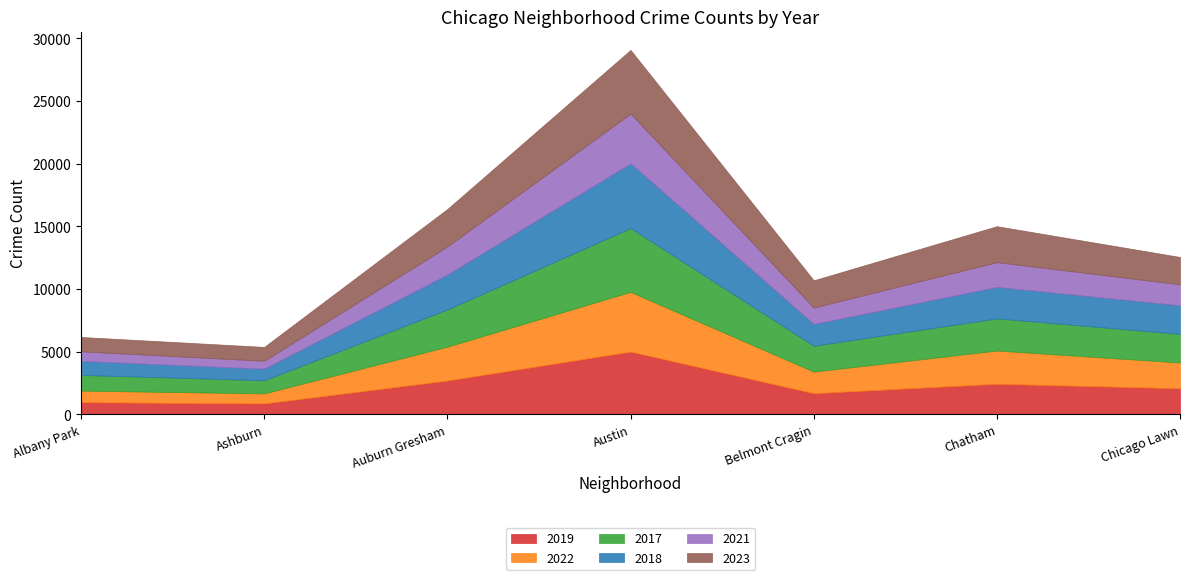

At which label is 2017 closest to 3074?

Auburn Gresham